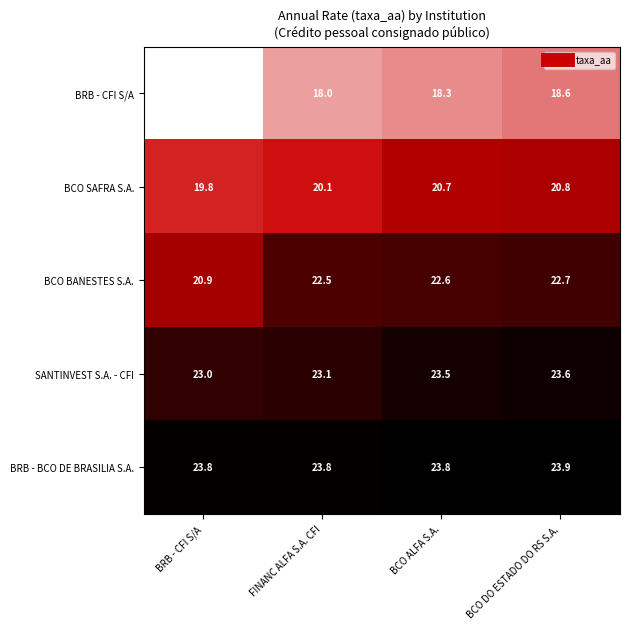

What is the sum of all BCO SAFRA S.A. values?

81.4